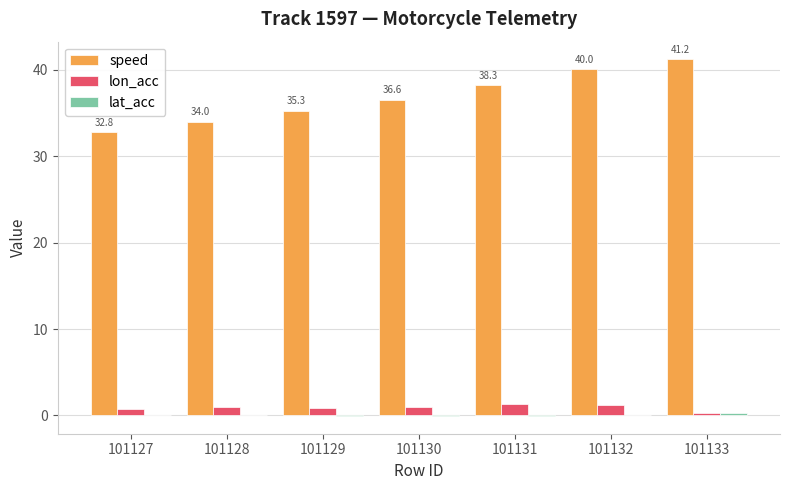

The value of speed at 101133 is 63.5. True or false?

False